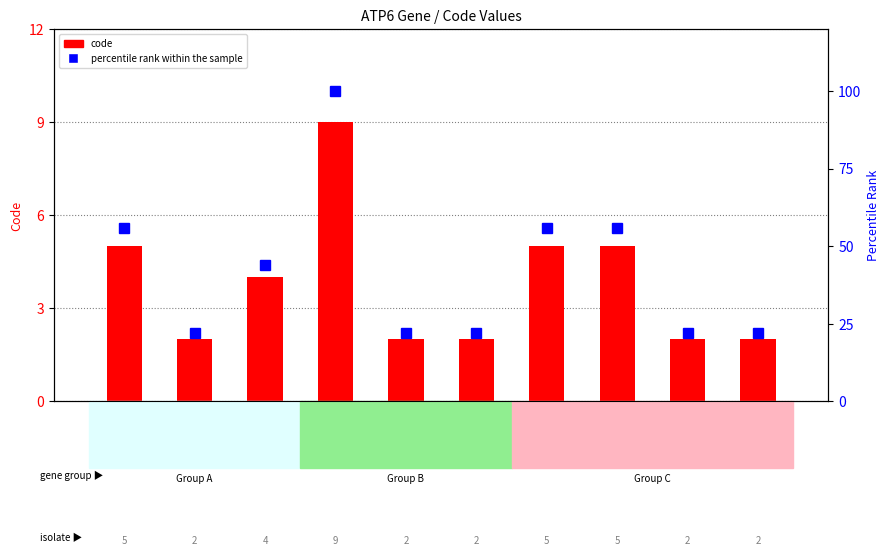

Count the code values in the range 2 to 5.

9